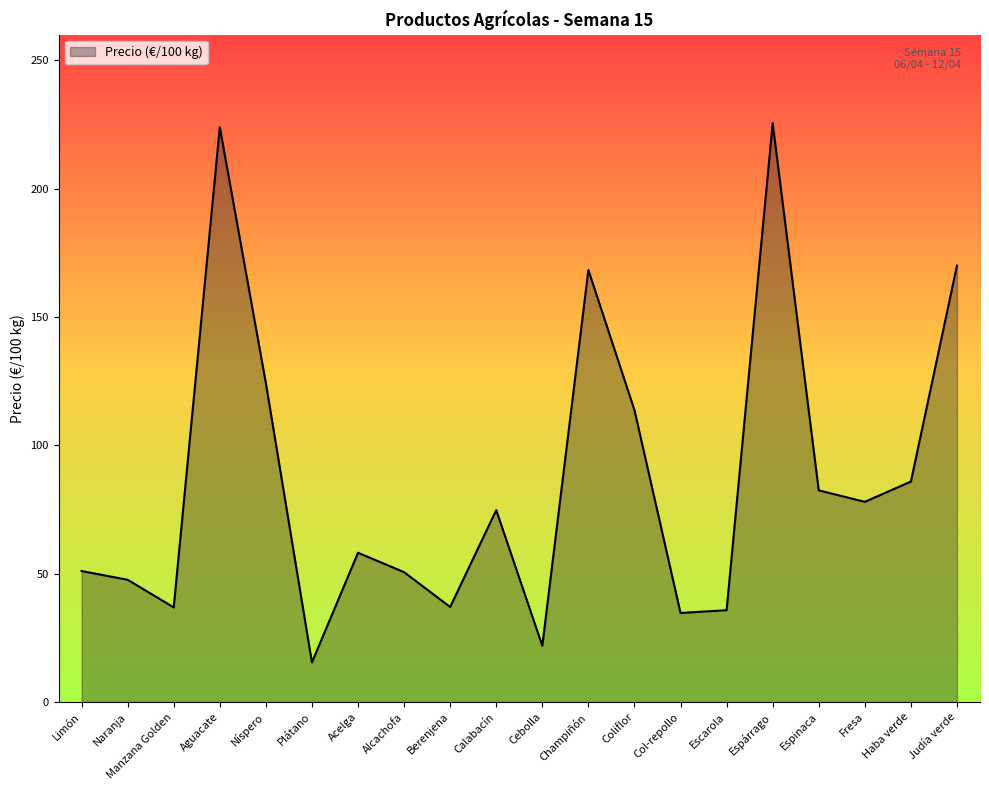

What is the minimum value shown in the chart?

15.4